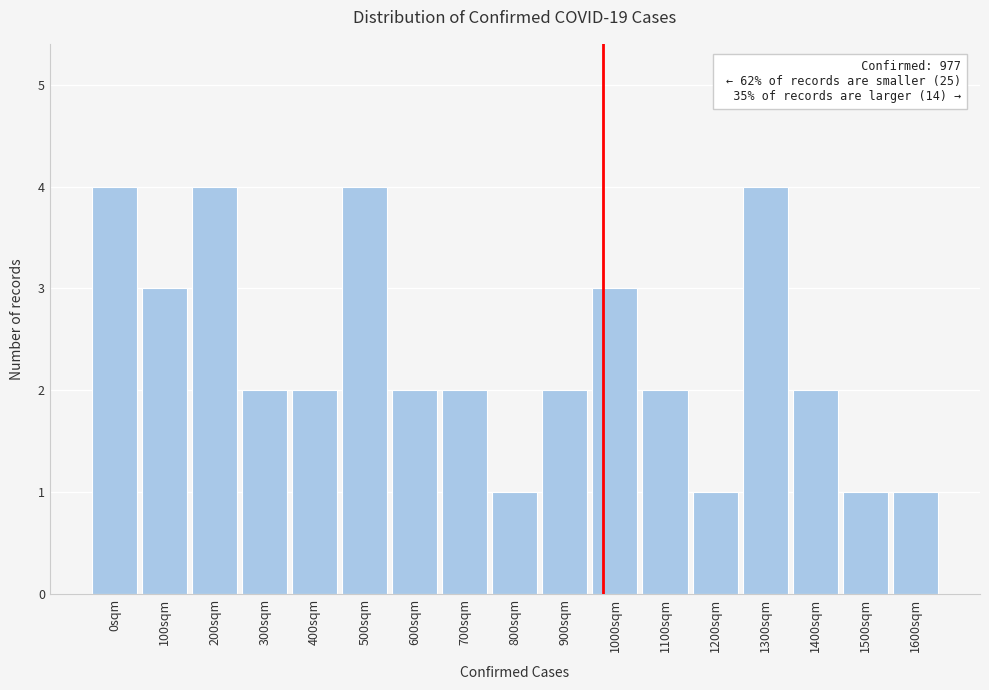

Reading left to right, list all the values displayed in this chart.

0sqm=4	100sqm=3	200sqm=4	300sqm=2	400sqm=2	500sqm=4	600sqm=2	700sqm=2	800sqm=1	900sqm=2	1000sqm=3	1100sqm=2	1200sqm=1	1300sqm=4	1400sqm=2	1500sqm=1	1600sqm=1